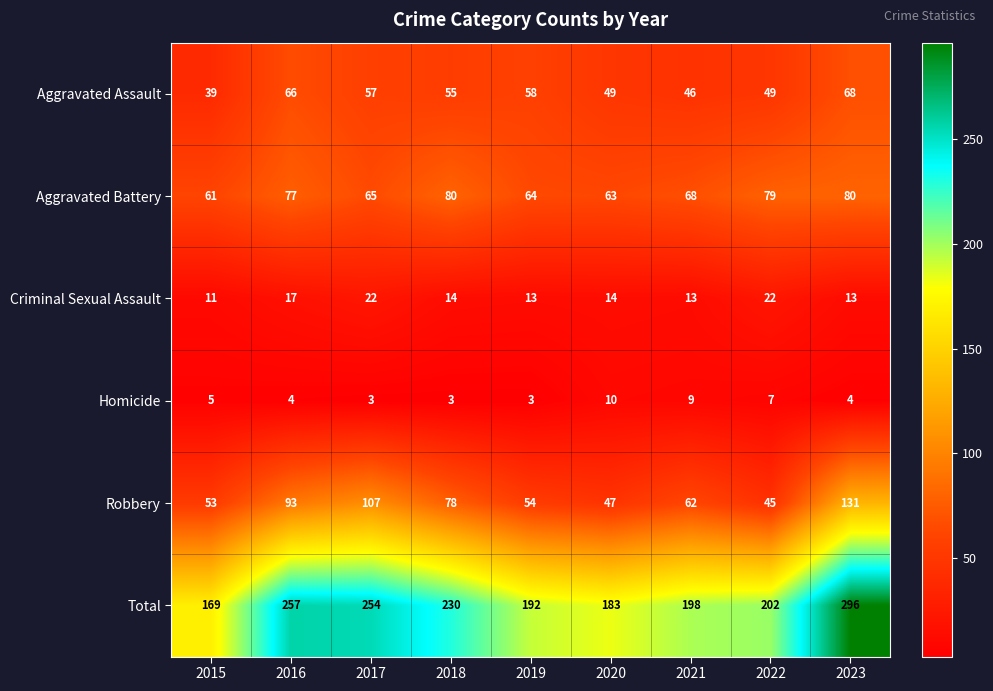

List the series in order of their peak value, highest first.

Total, Robbery, Aggravated Battery, Aggravated Assault, Criminal Sexual Assault, Homicide